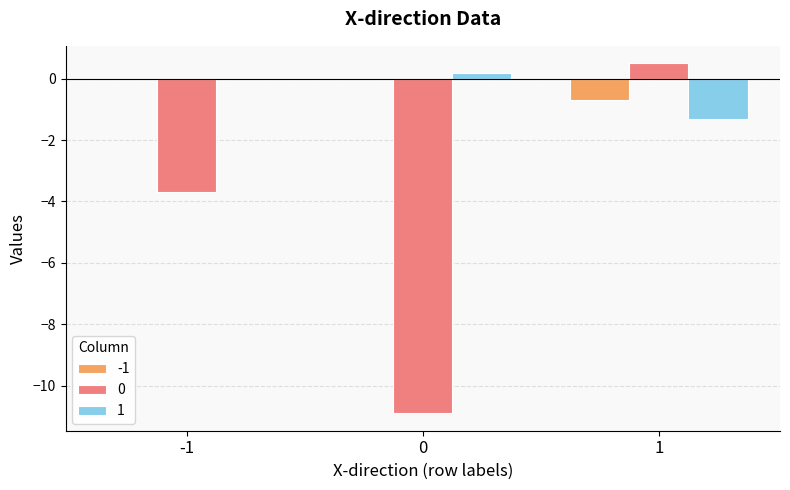

Read the 0 value at 1.

0.5